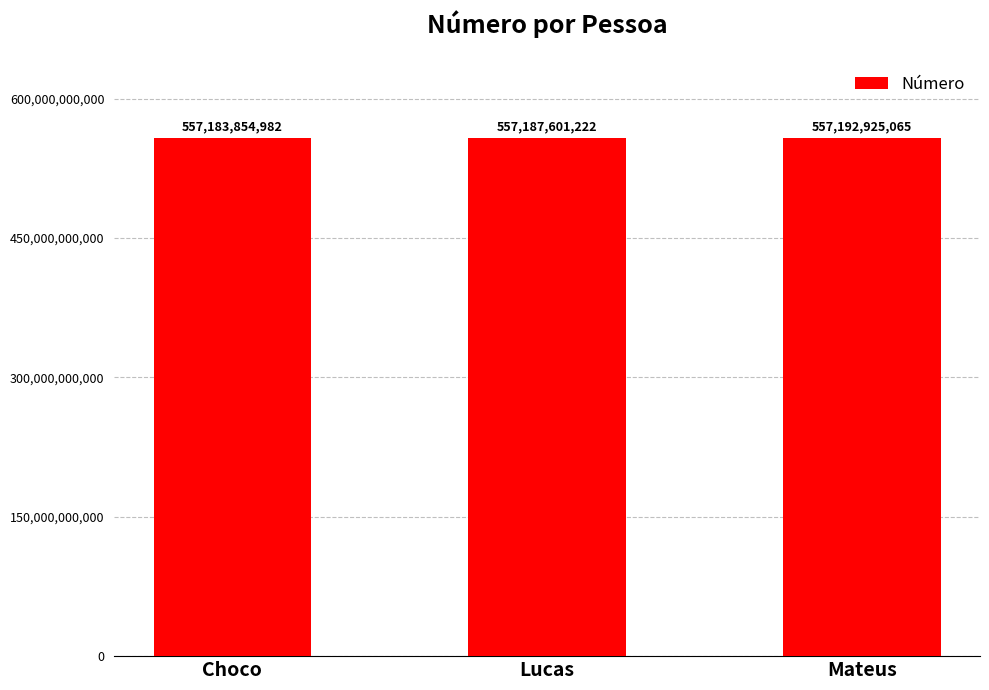

How many bars are there in total?

3